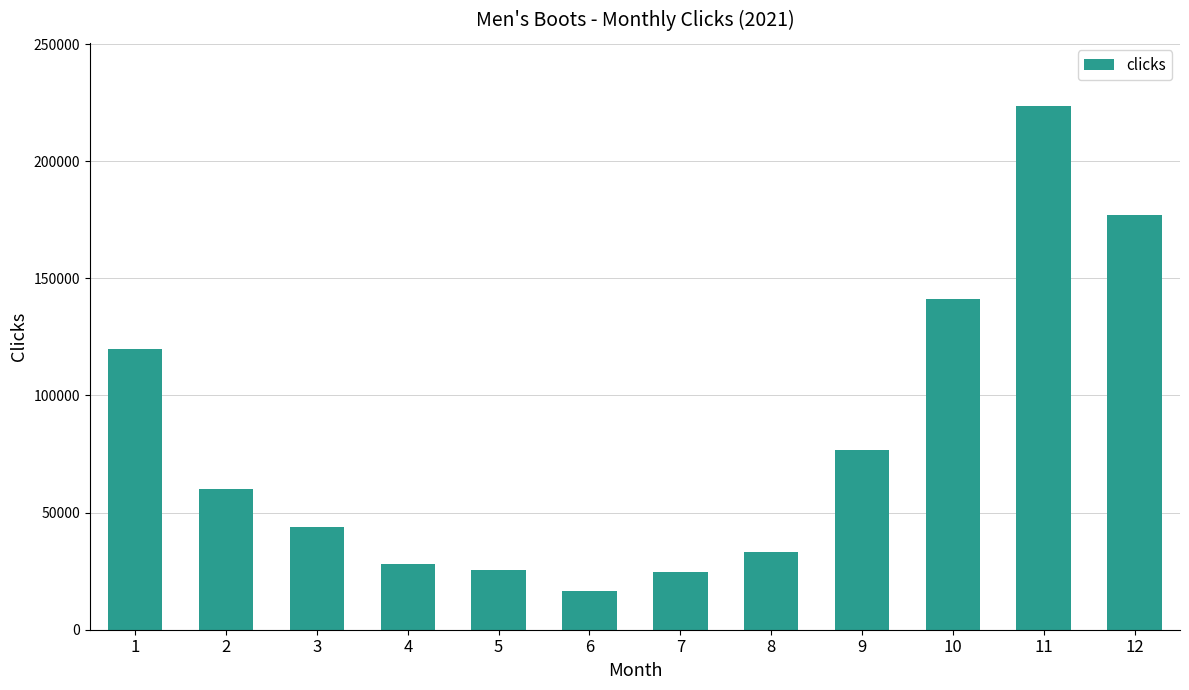

What is the value of the 6th bar from the left?

16612